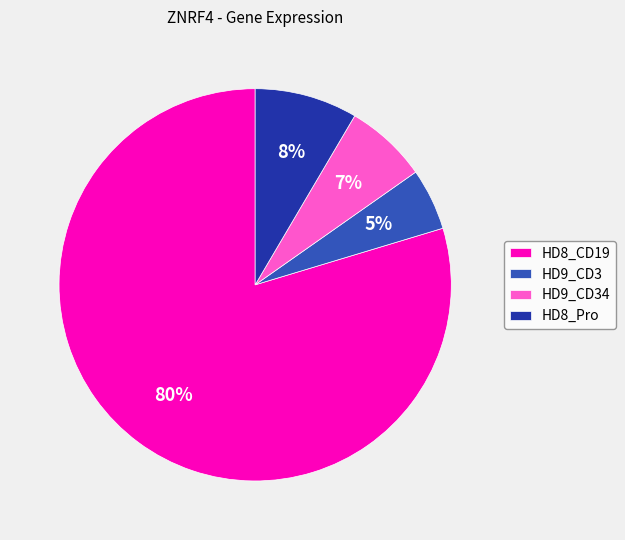

Combined, do HD8_Pro and HD8_CD19 account for over 50%?

Yes